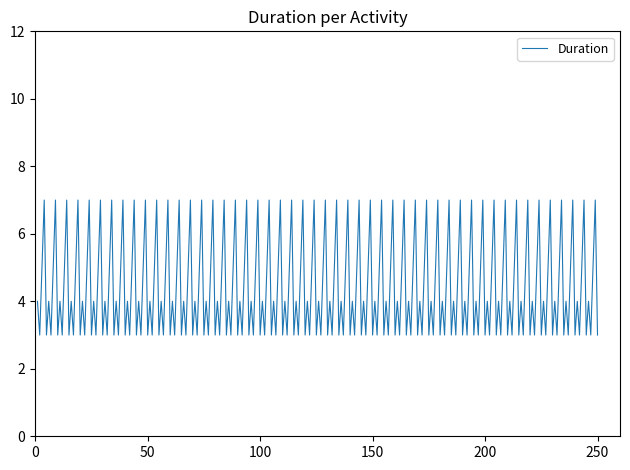

How many series are shown in this chart?

1